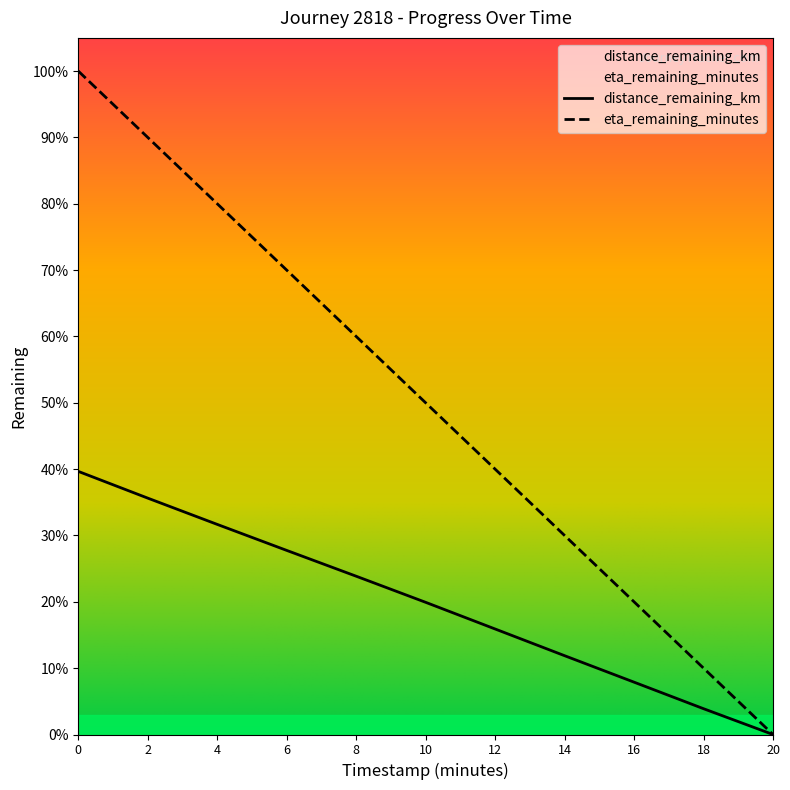

Count the number of categories in the chart.

11